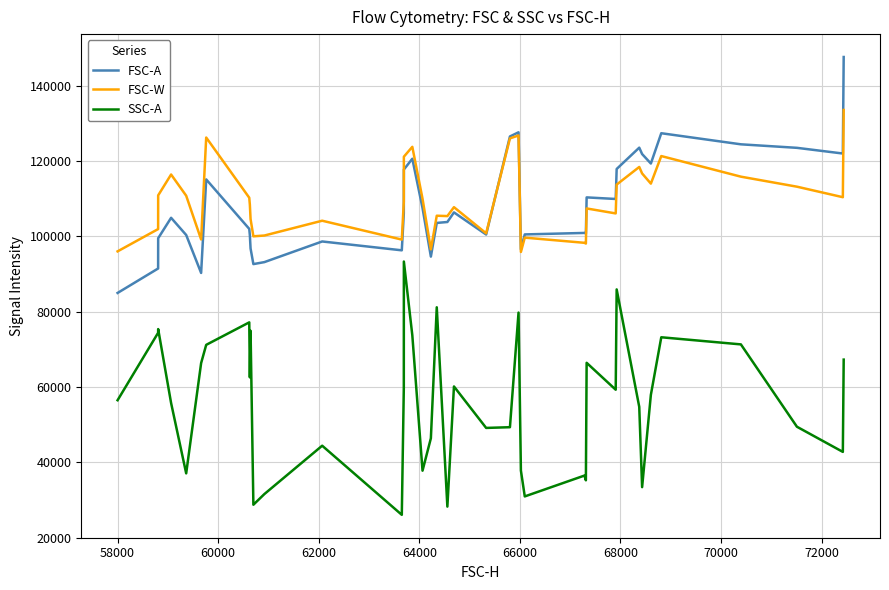

What is the maximum value shown in the chart?

147655.5